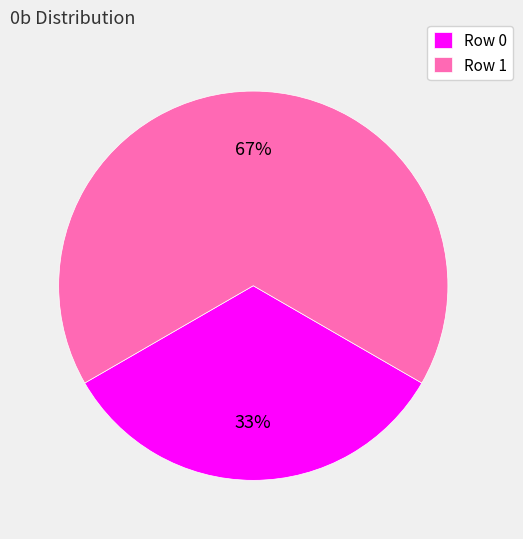

How many slices are in this pie chart?

2